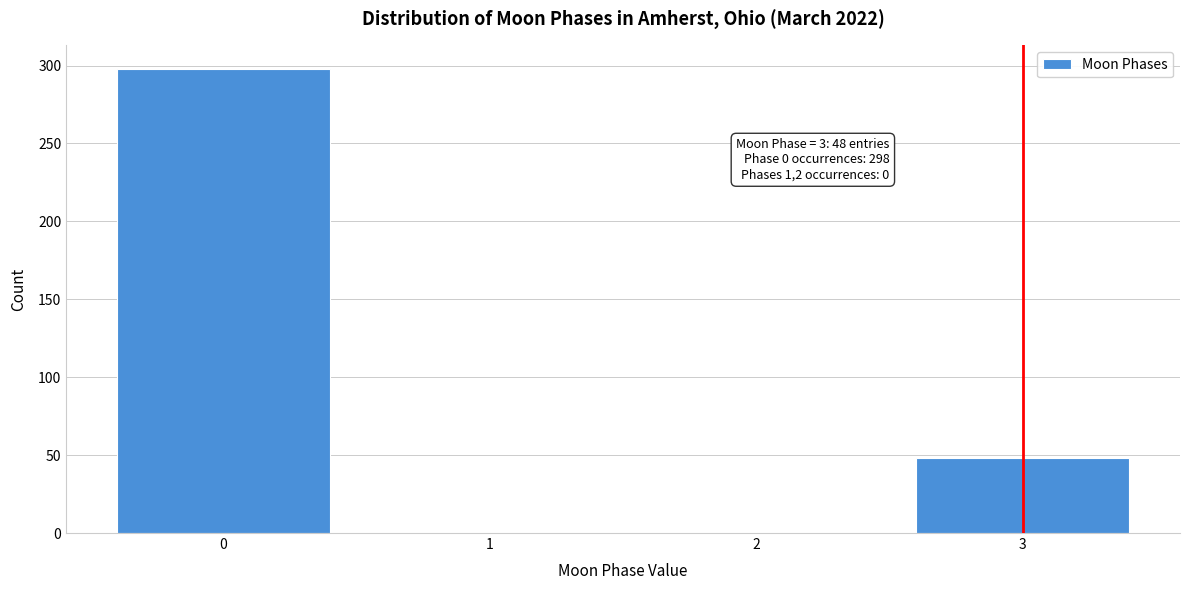

Reading left to right, what are all the values shown in this chart?

0=298	1=0	2=0	3=48